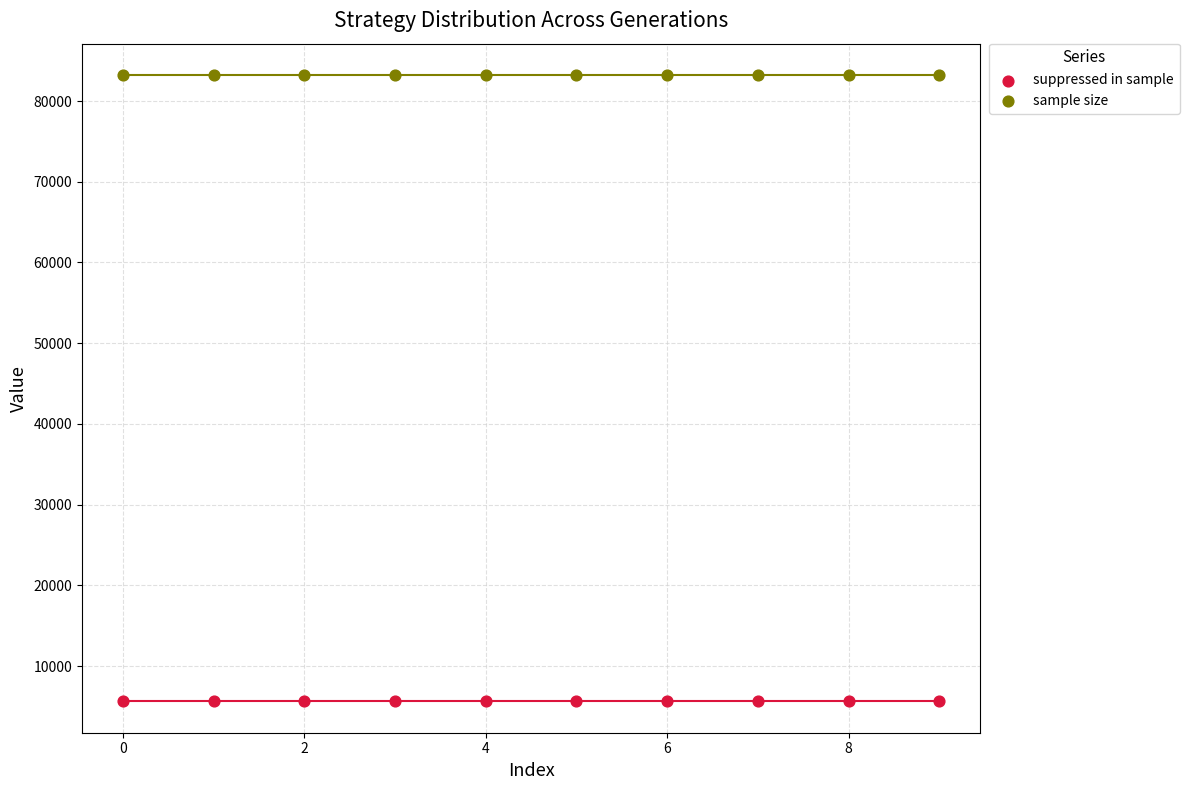

Which series reaches the minimum Y coordinate?

suppressed in sample